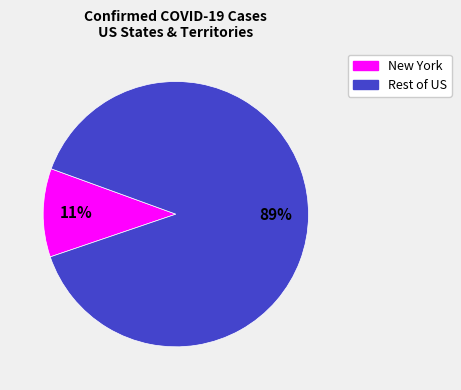

To the nearest percent, what is the difference between the largest and smallest slice percentages?

78%